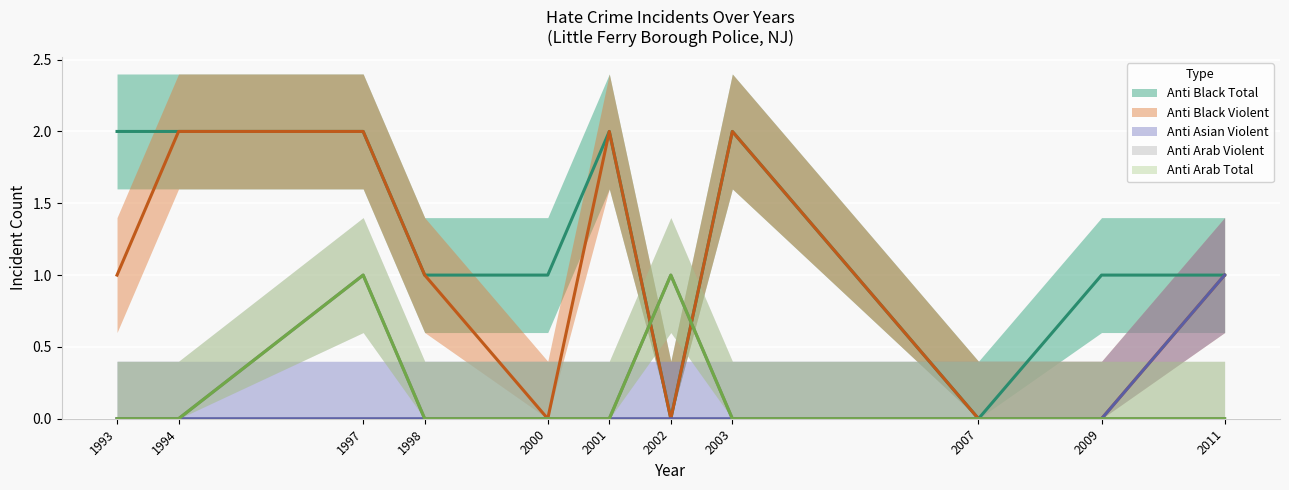

Where is anti_black_total nearest to the value 1?

1998